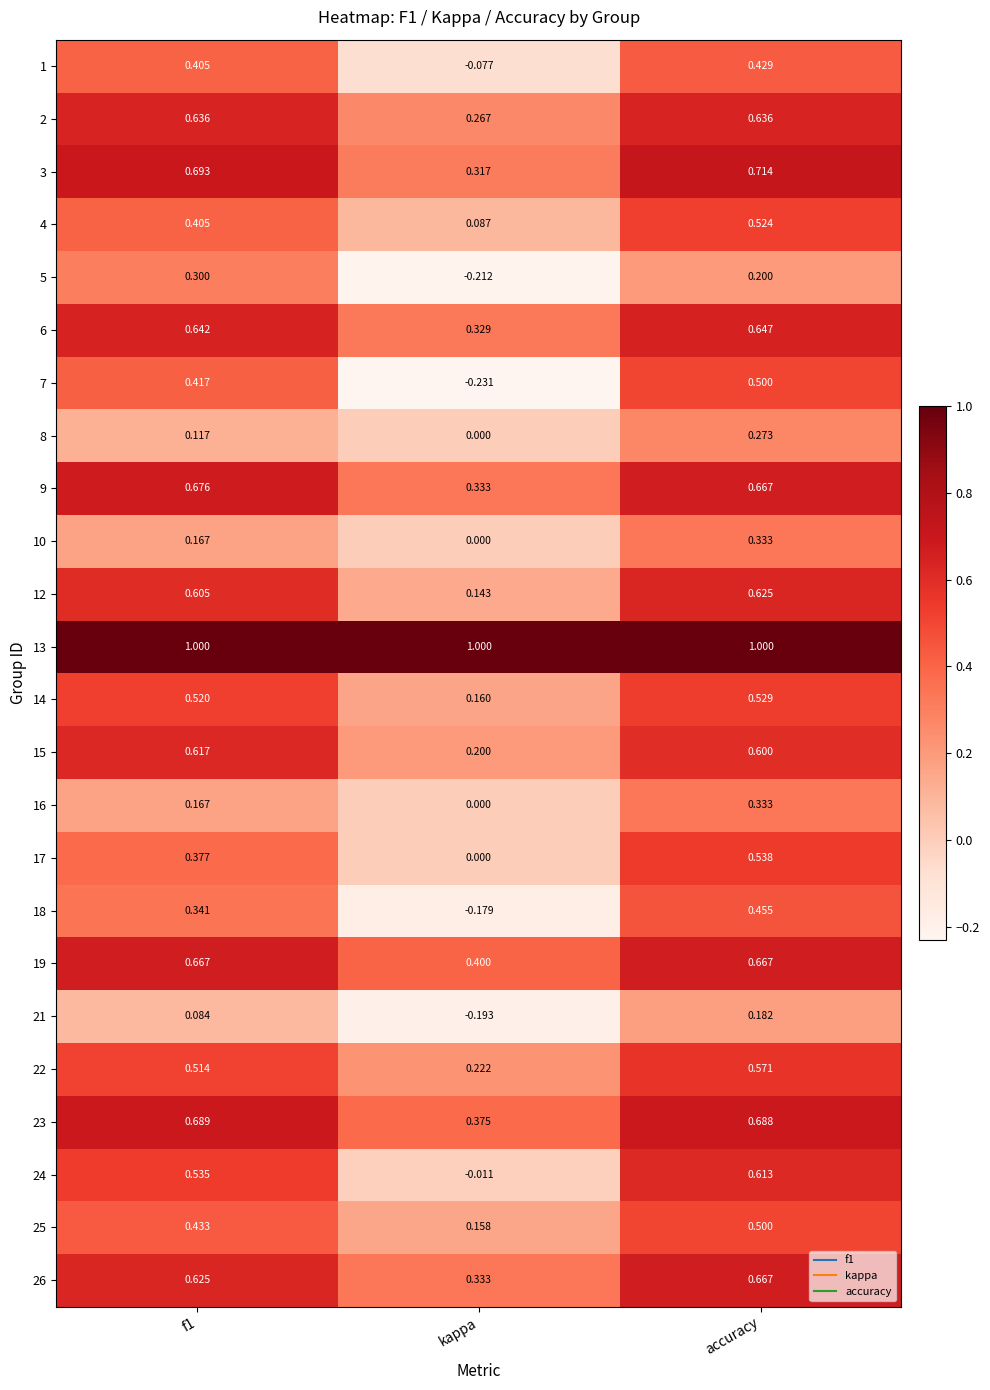

Where is 14 nearest to the value 0?

kappa